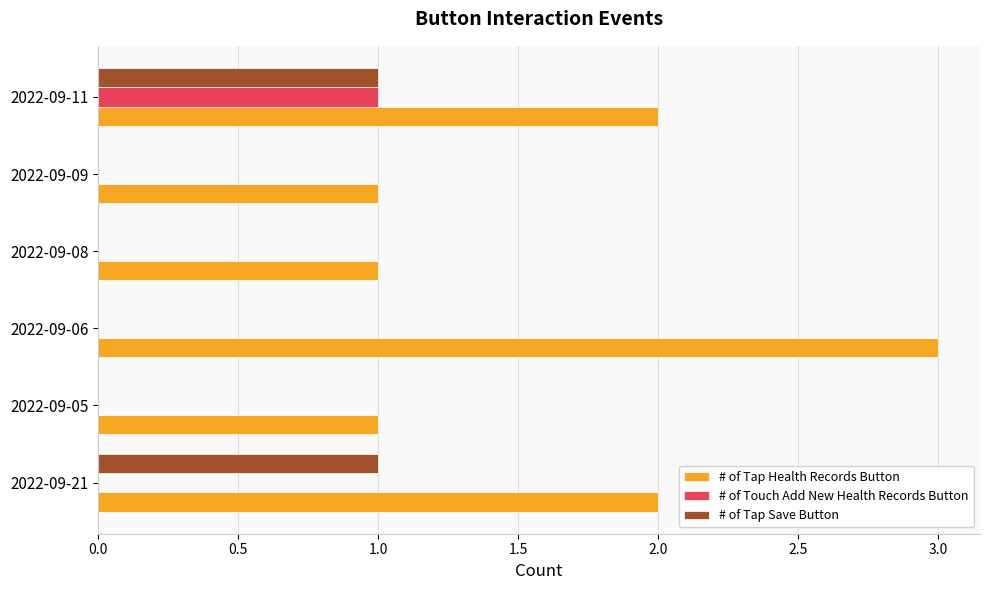

At which category does the chart reach its peak across all series?

2022-09-06